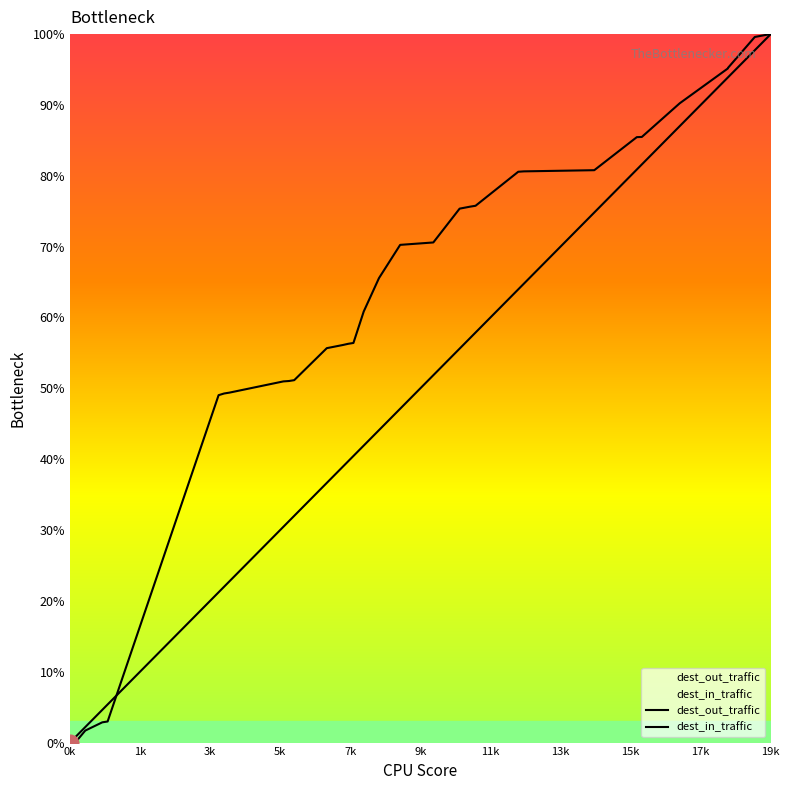

Which series has the largest range (max minus min)?

dest_out_traffic